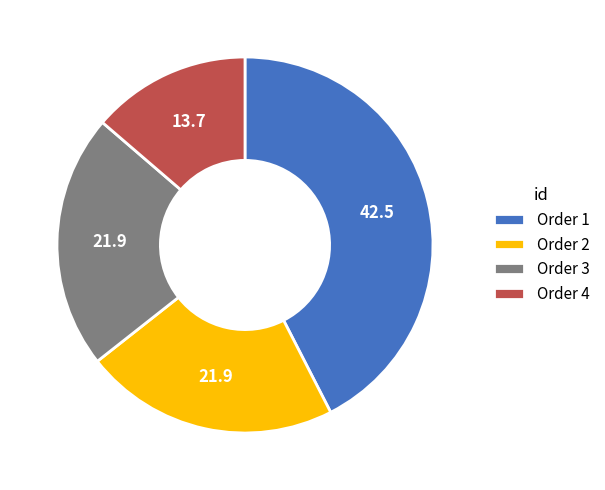

Does Order 4 represent more than half of the total?

No